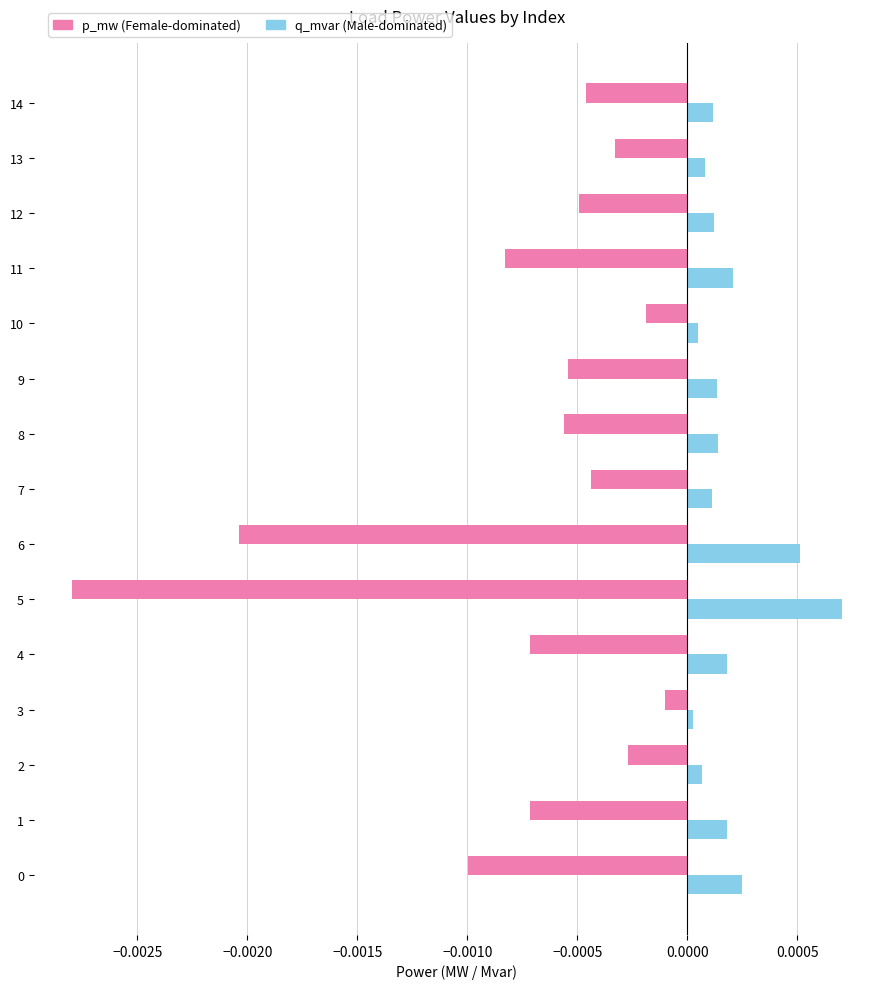

Which series has the largest total across all categories?

q_mvar (Male-dominated)